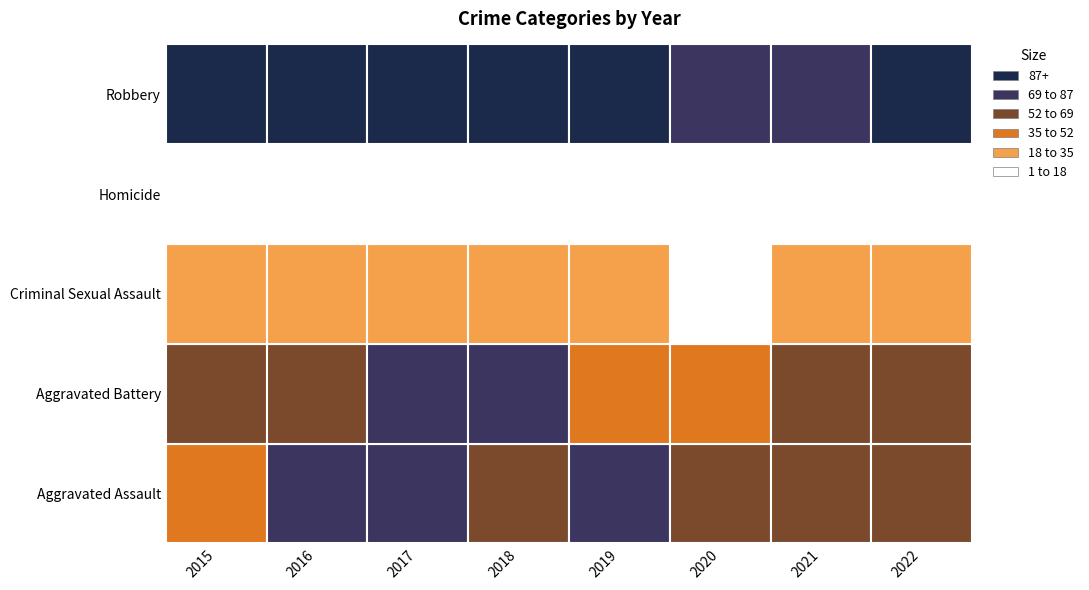

What is the sum of the Aggravated Assault values at 2015 and 2022?

103